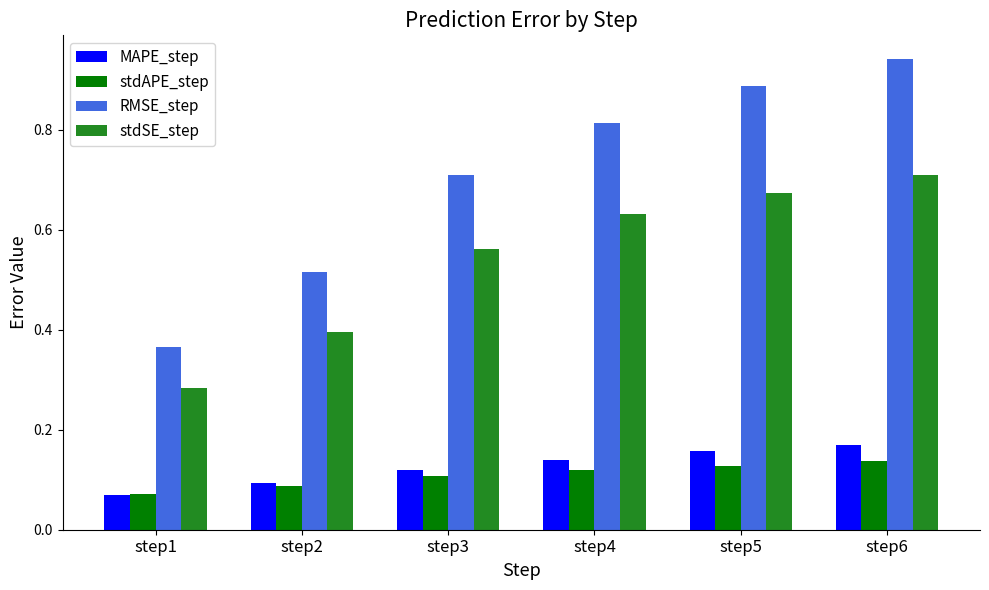

Which category has the highest value across all series?

step6